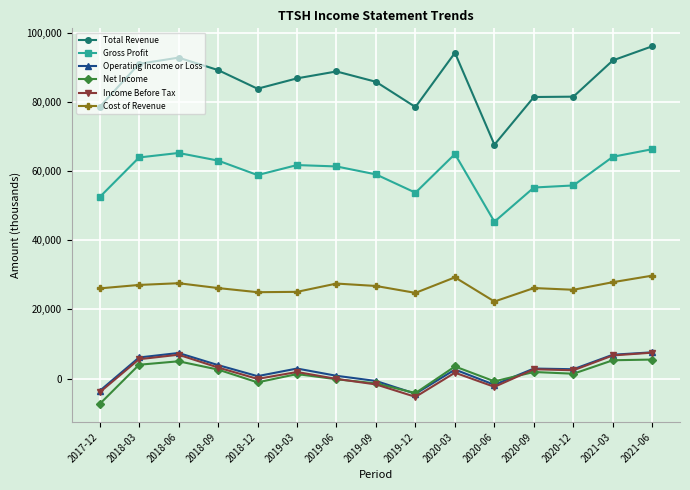

What is the value of the Net Income point at the 7th from the left?

-200